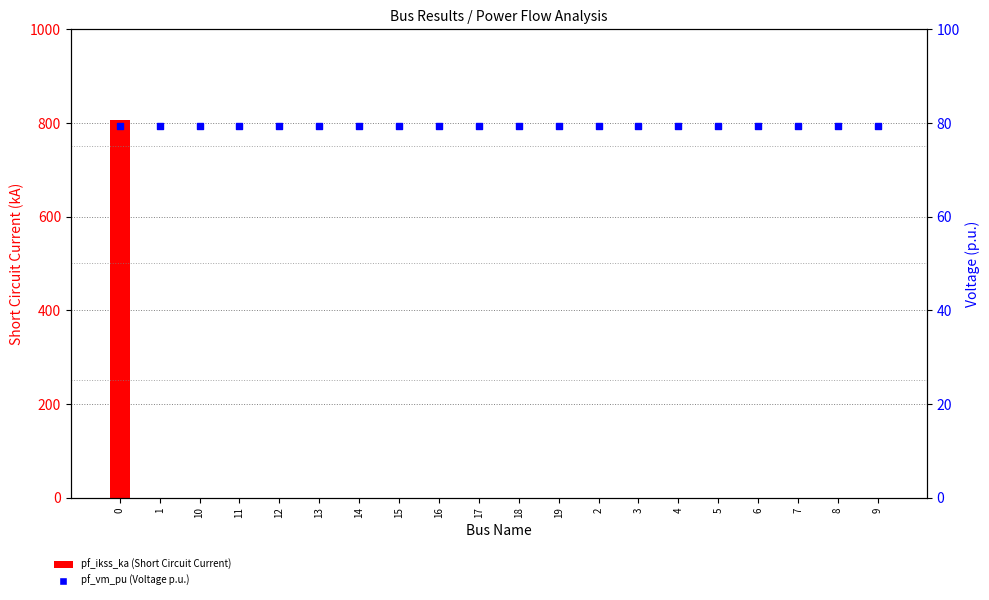

Which series reaches the maximum Y coordinate?

pf_ikss_ka (A)